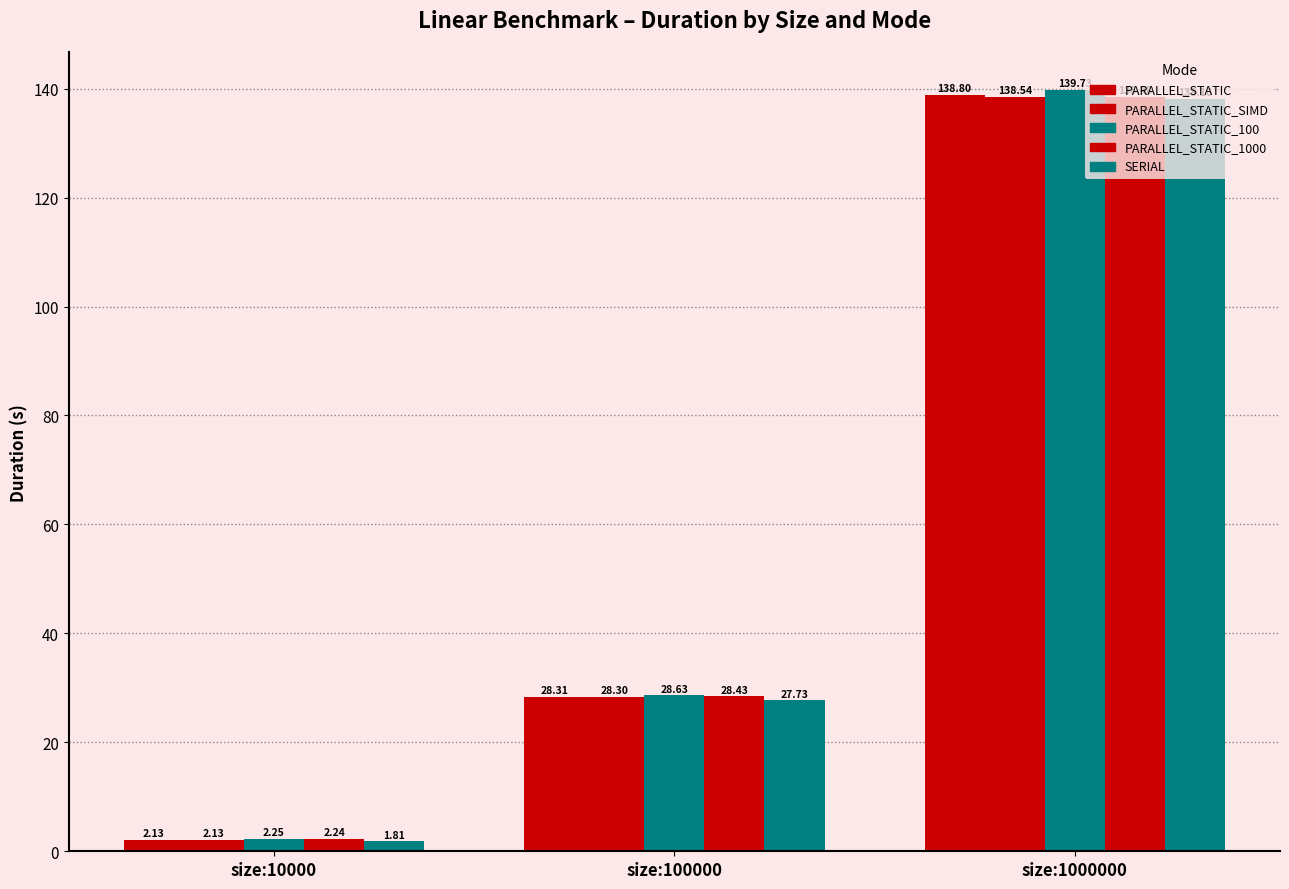

The value of PARALLEL_STATIC_100 at size:10000 is 3.1. True or false?

False